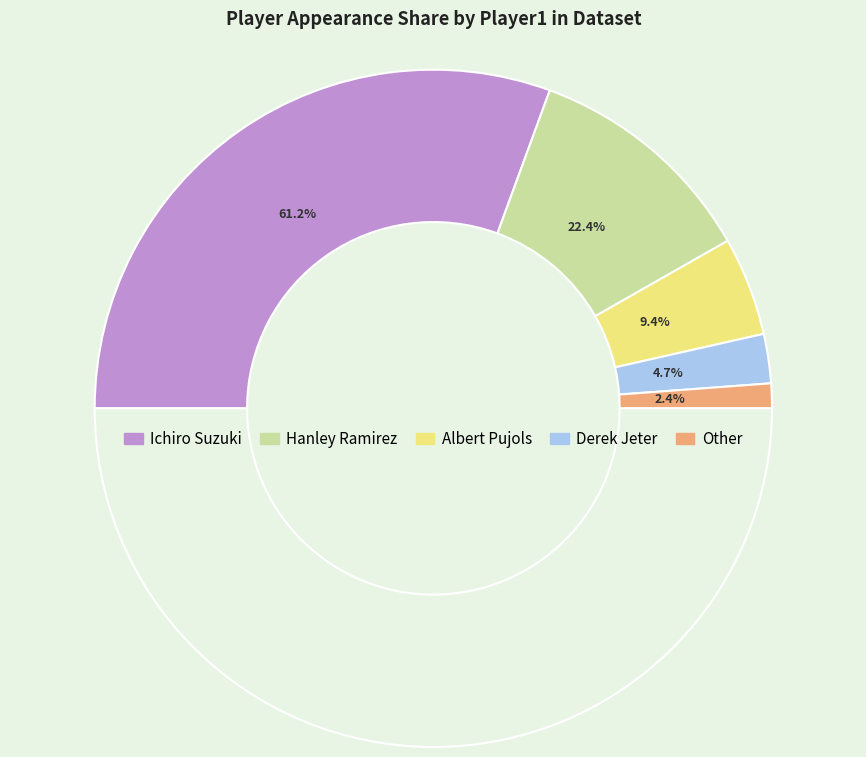

Between Albert Pujols and Derek Jeter, which is larger?

Albert Pujols